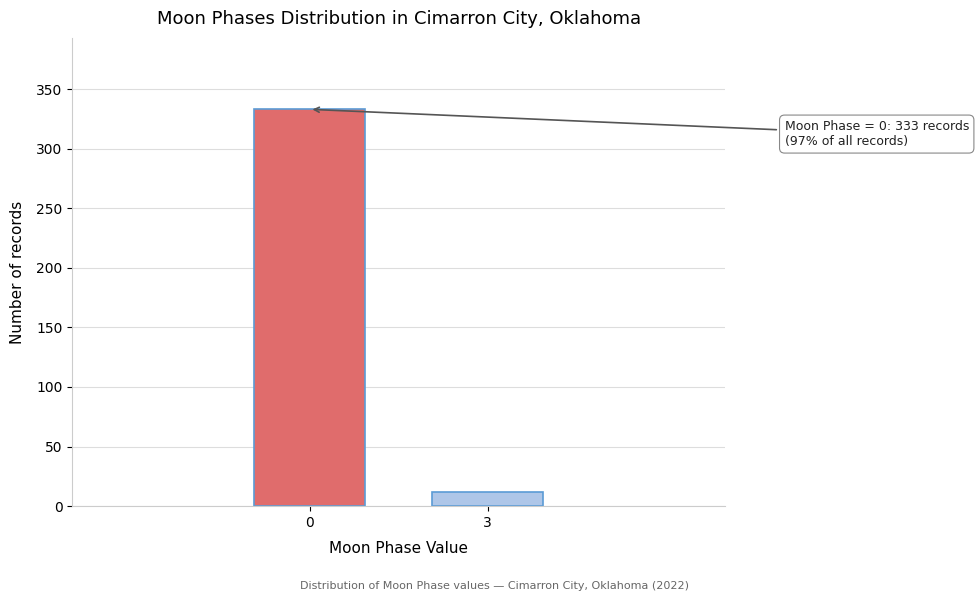

Reading right to left, transcribe all the data shown in this chart.

12	333